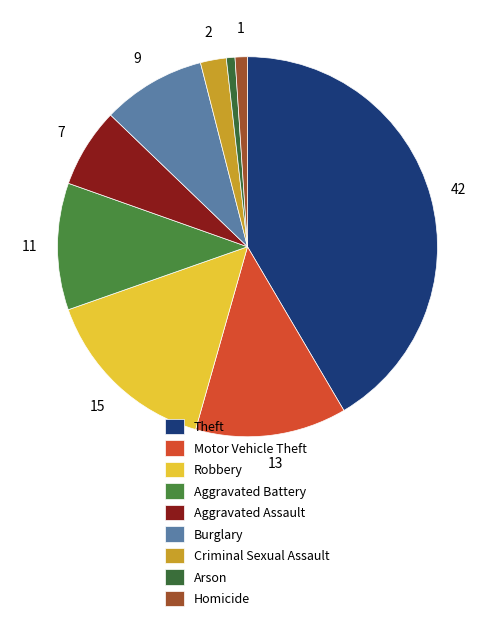

Count the number of slices in the pie.

9